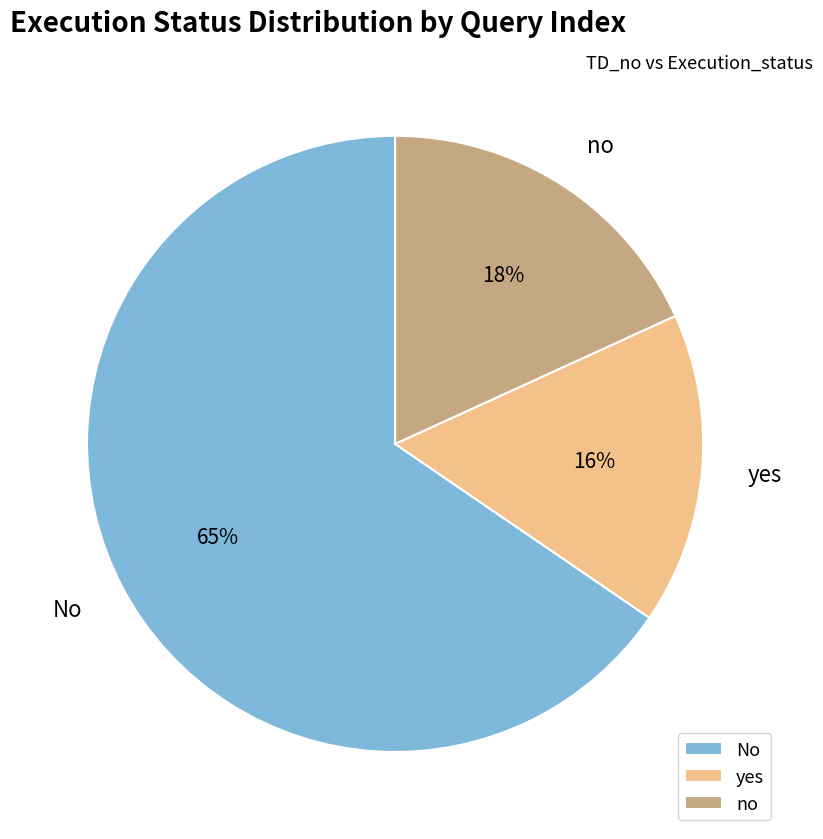

What is the majority slice?

No